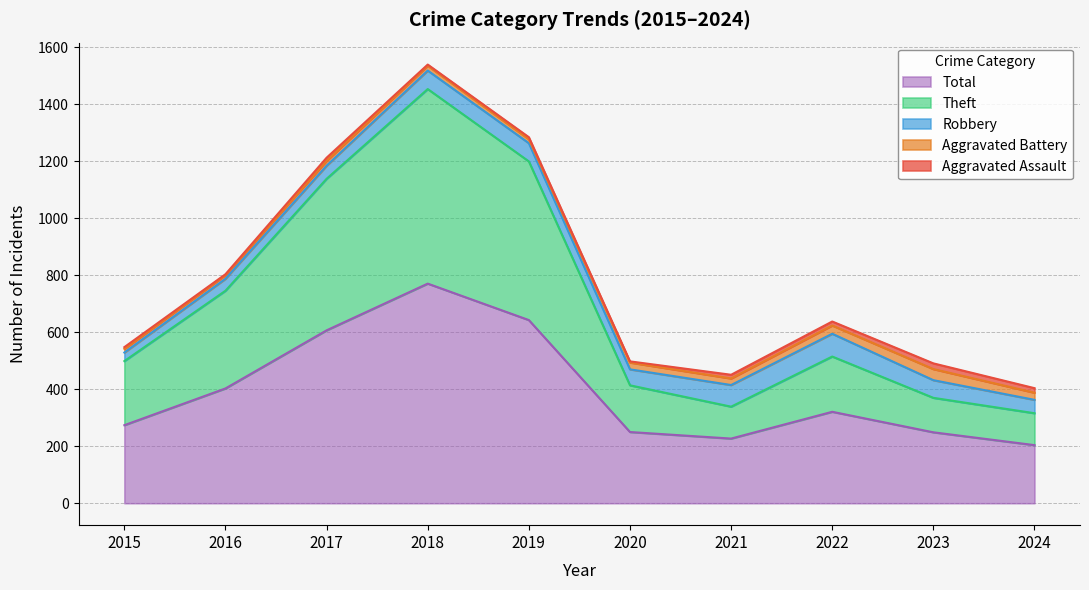

Read the Theft value at 2015, to the nearest 50.

200